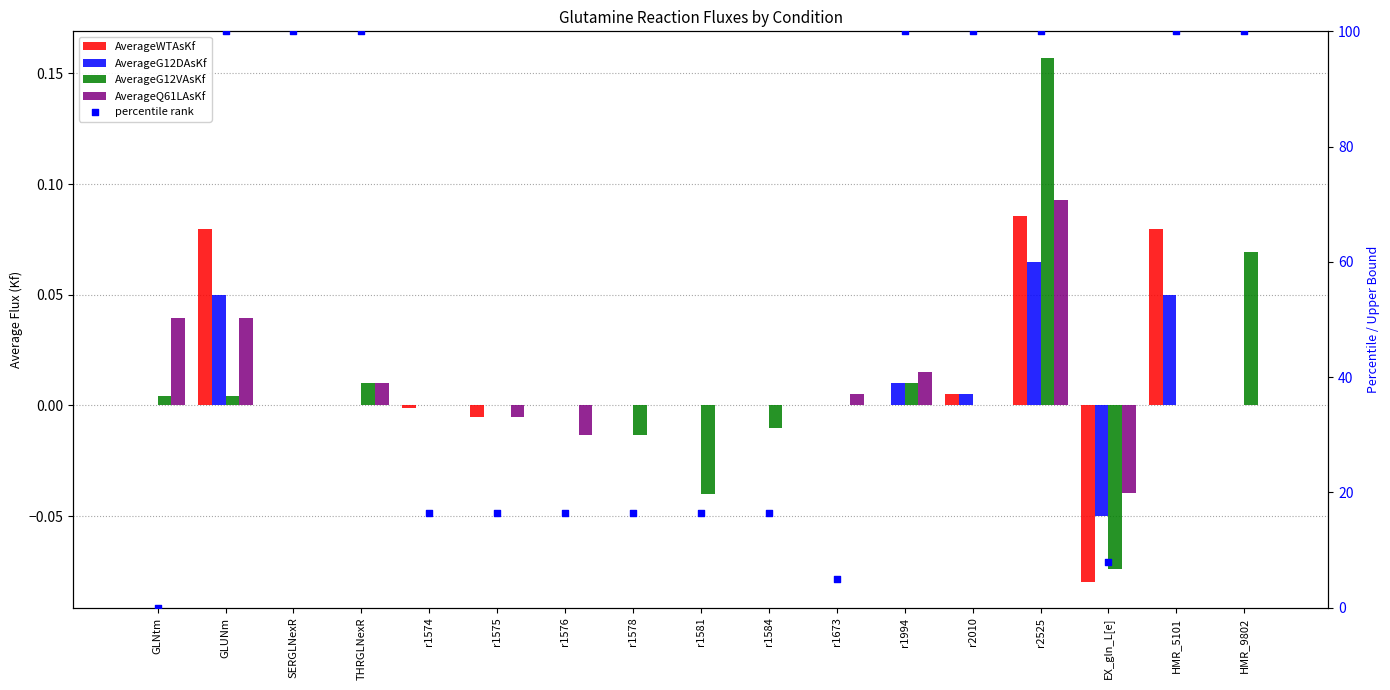

Which series reaches the minimum Y coordinate?

AverageWTAsKf